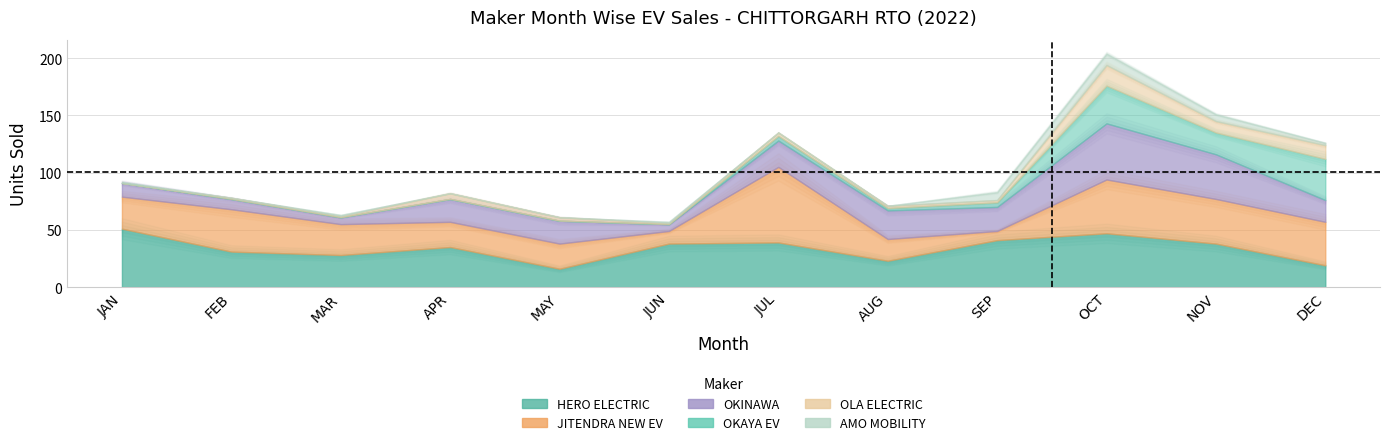

What is the label of the 5th point from the right?

AUG